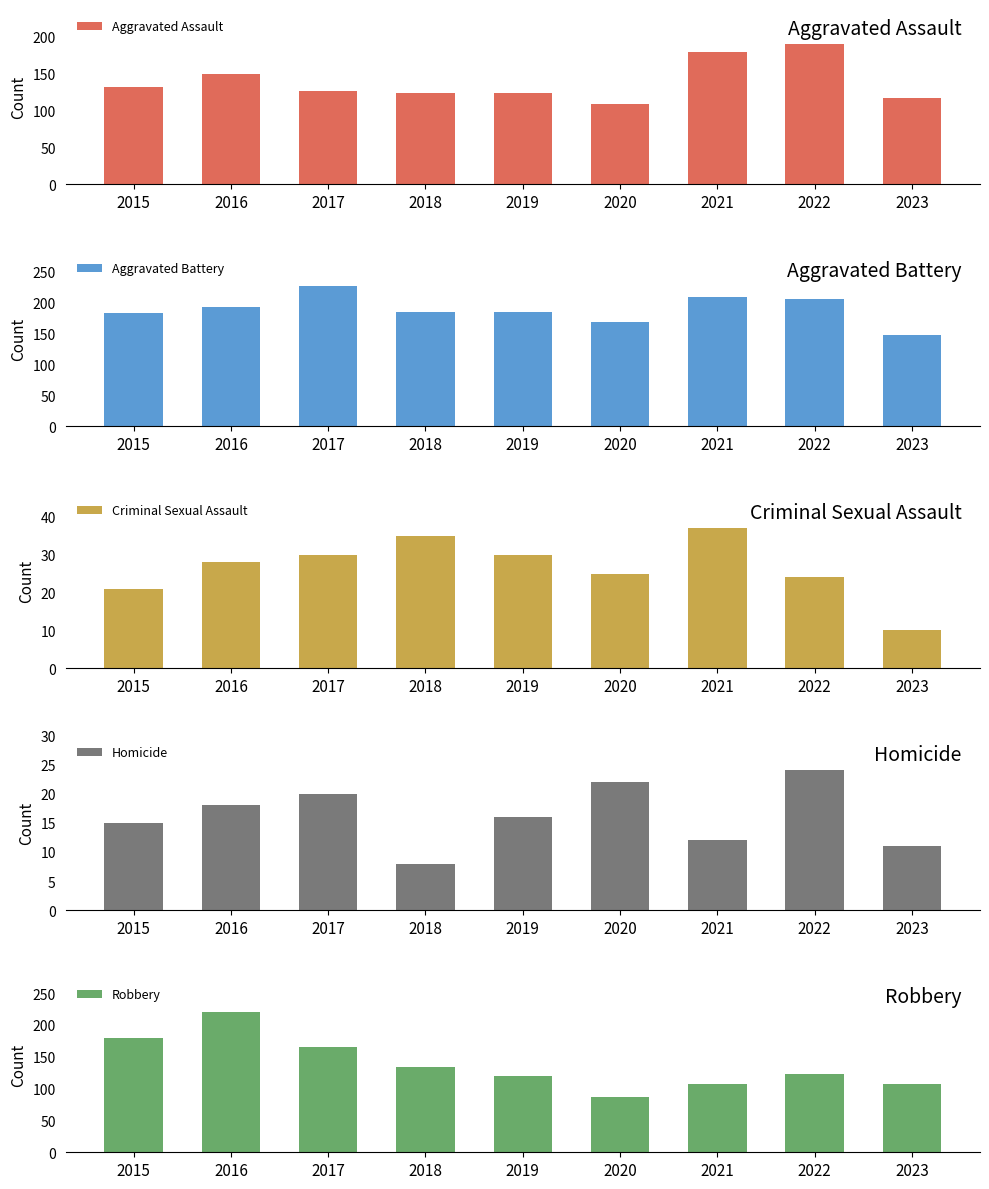

What are all the series names shown in the legend?

Aggravated Assault, Aggravated Battery, Criminal Sexual Assault, Homicide, Robbery